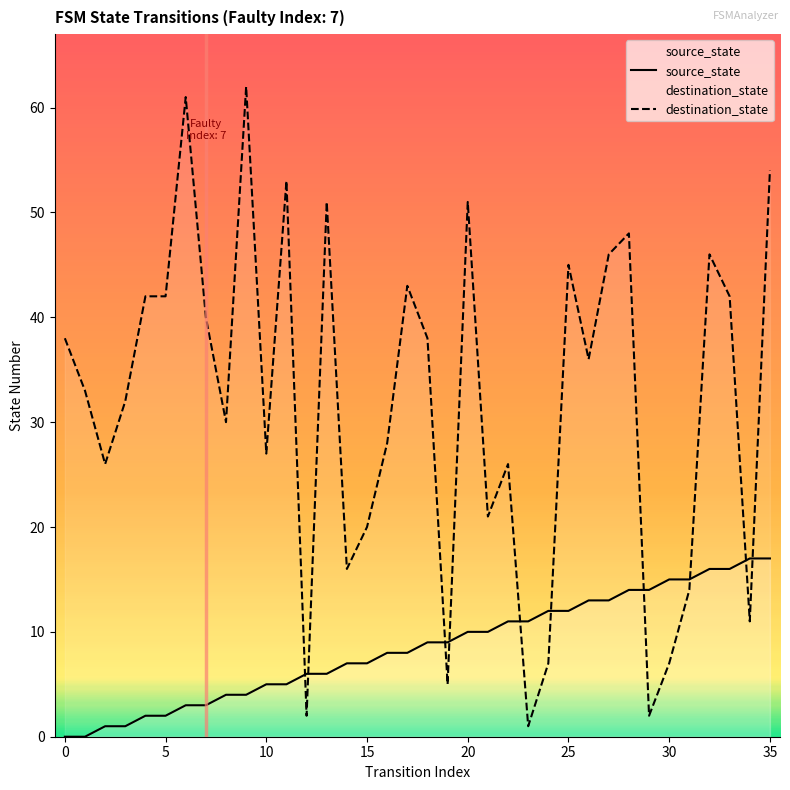

True or false: destination_state has a value of 2 at 19.

False